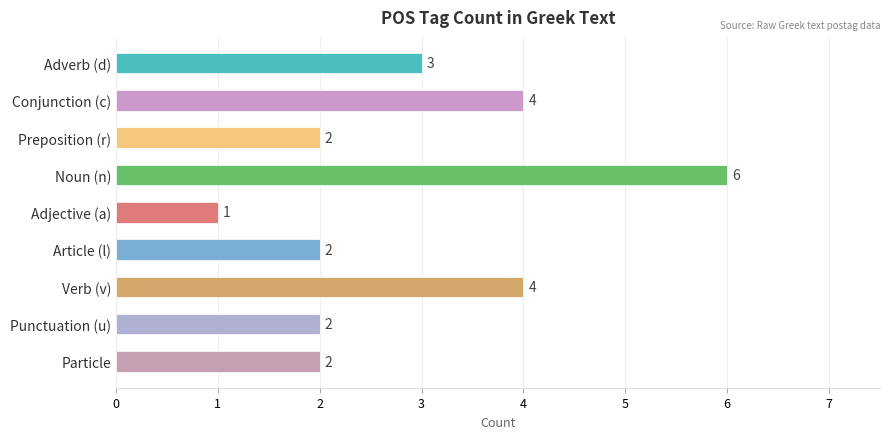

What is the minimum value shown in the chart?

1